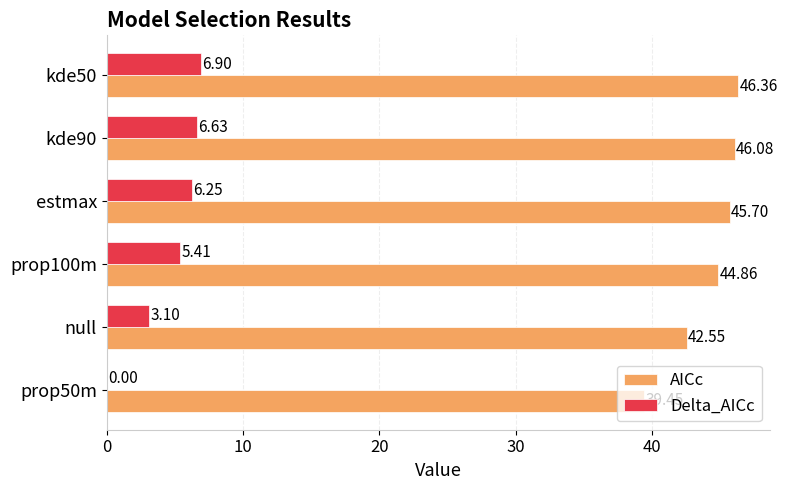

What are all the series names shown in the legend?

AICc, Delta_AICc